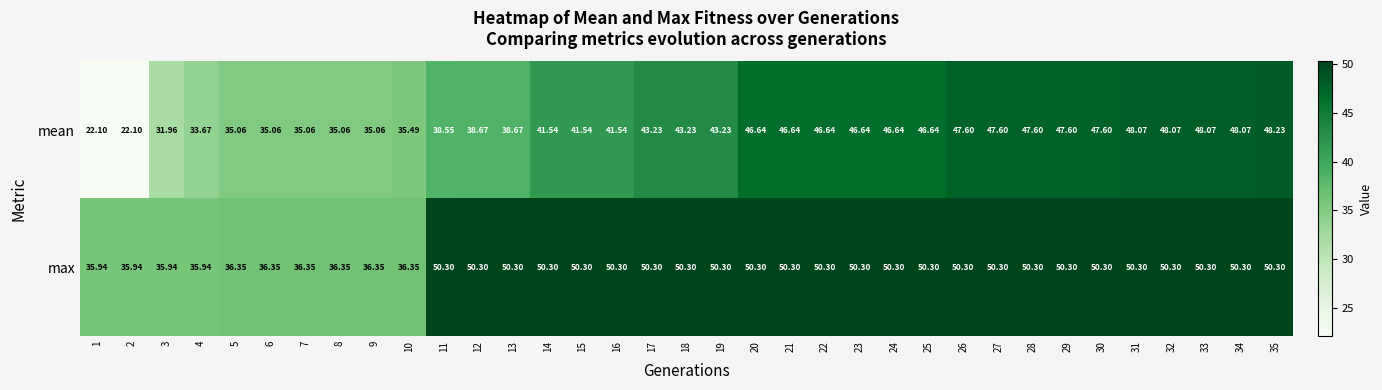

At how many categories does at least one series exceed 43?

25